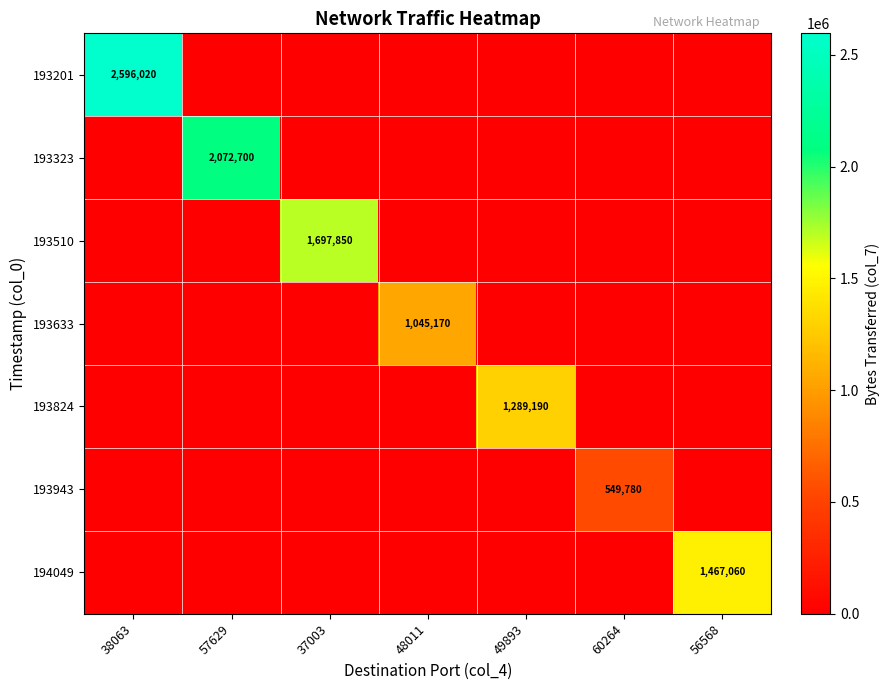

The value of 193201 at 38063 is 2596020. True or false?

True